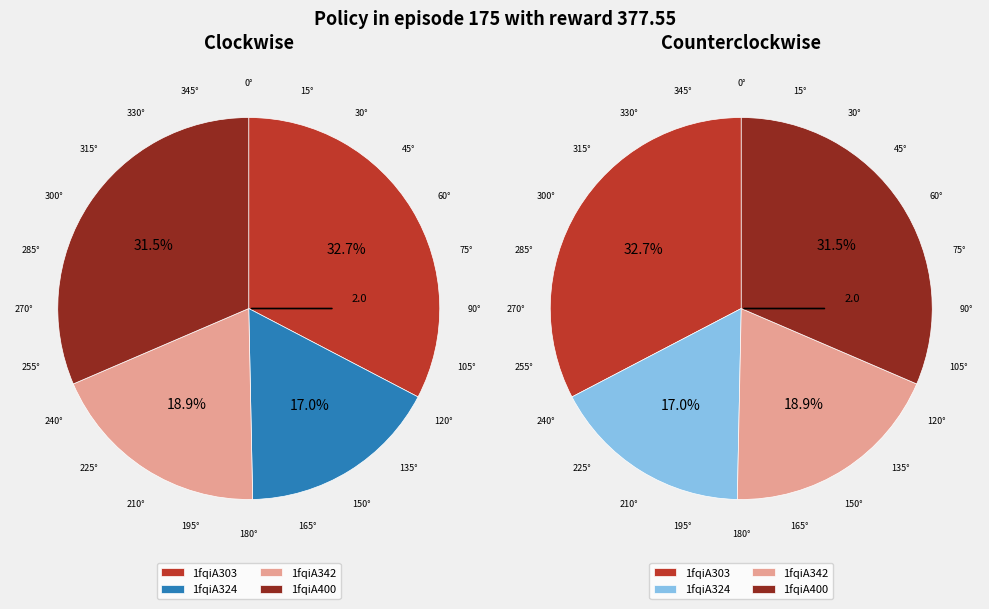

Count the number of slices in the pie.

4